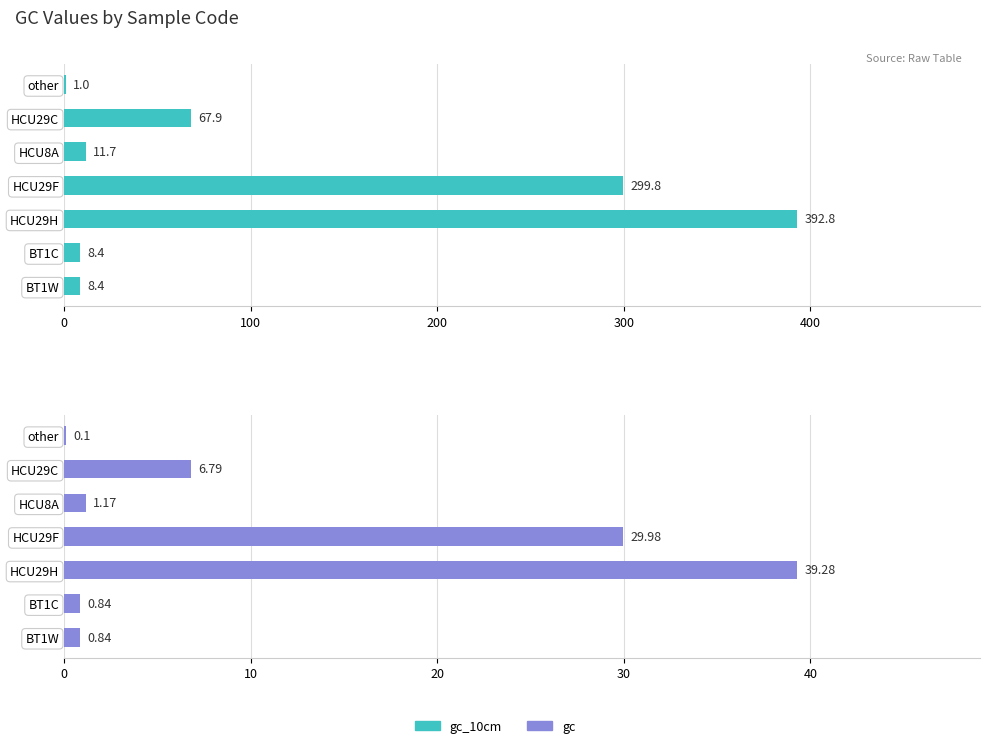

The value of gc_10cm at HCU29H is 392.8. True or false?

True